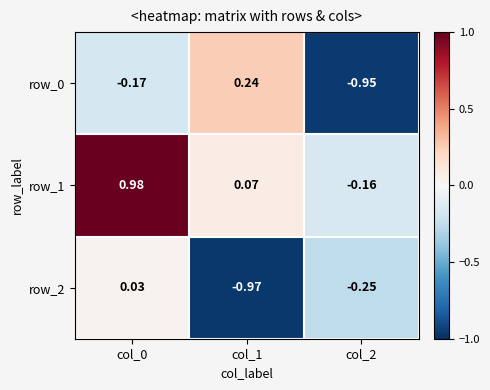

At col_2, list the series in order from smallest to largest.

row_0, row_2, row_1